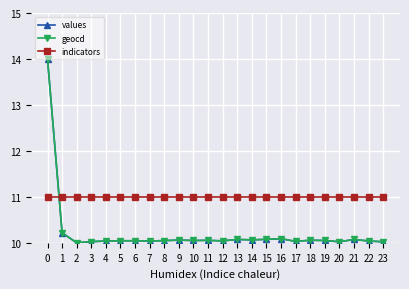

Count the number of data series in this chart.

3